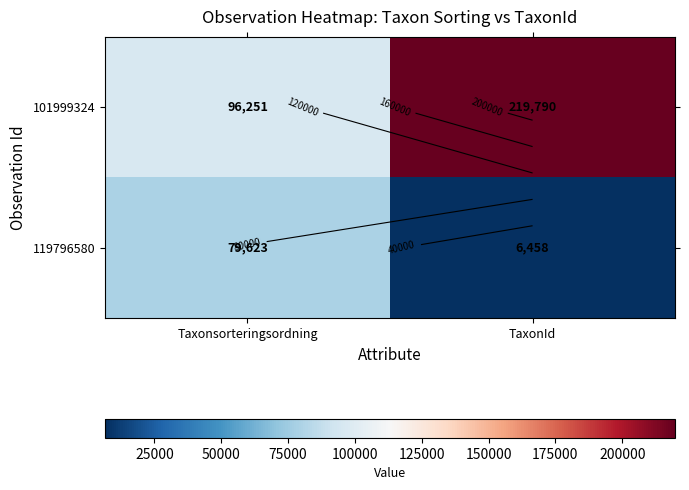

What is the approximate value of 119796580 at TaxonId, to the nearest 10?

6460